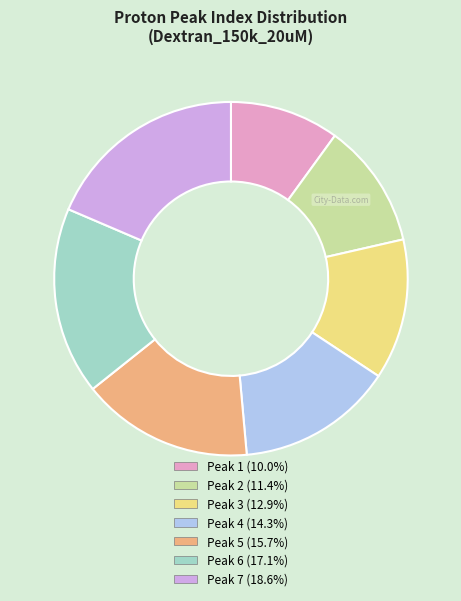

Does any single category account for the majority?

No